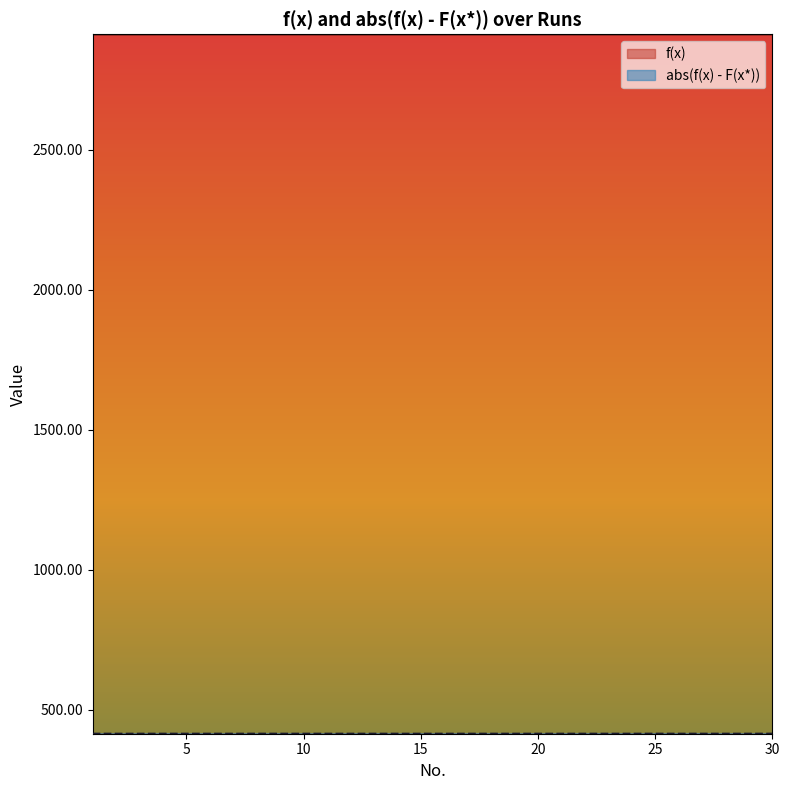

The value of abs(f(x) - F(x*)) at 2 is 413.7. True or false?

True